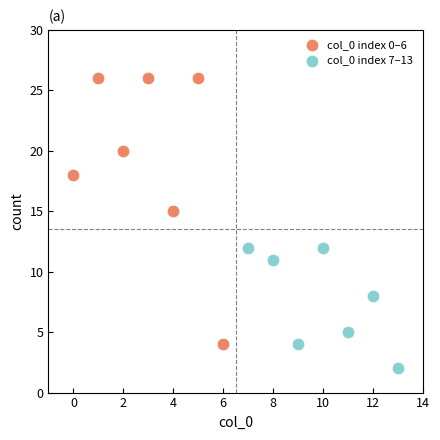

Which series contains the highest Y value?

col_0 index 0–6